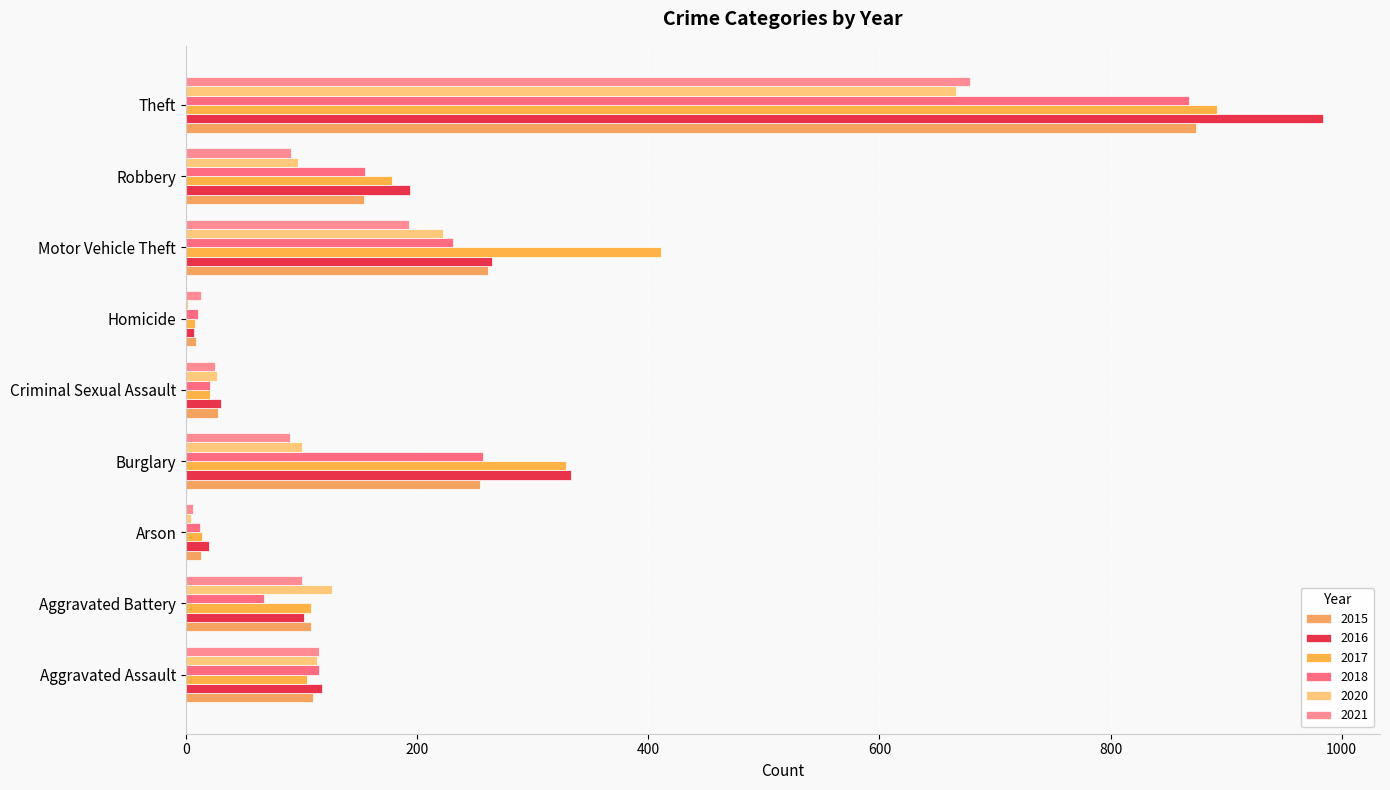

What is the value of the 2021 bar at the 7th from the left?

193